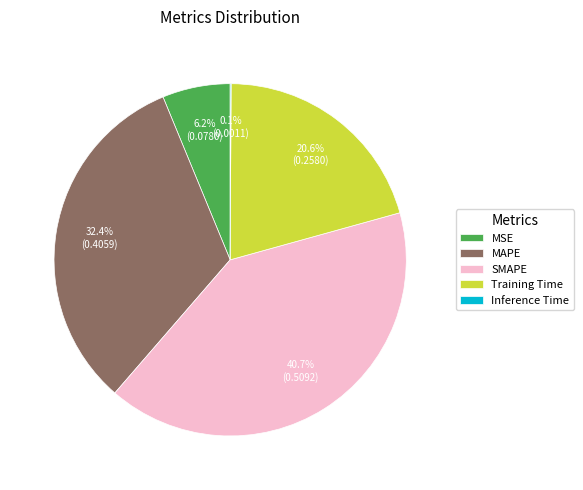

Is it true that SMAPE is 41% of the pie?

True